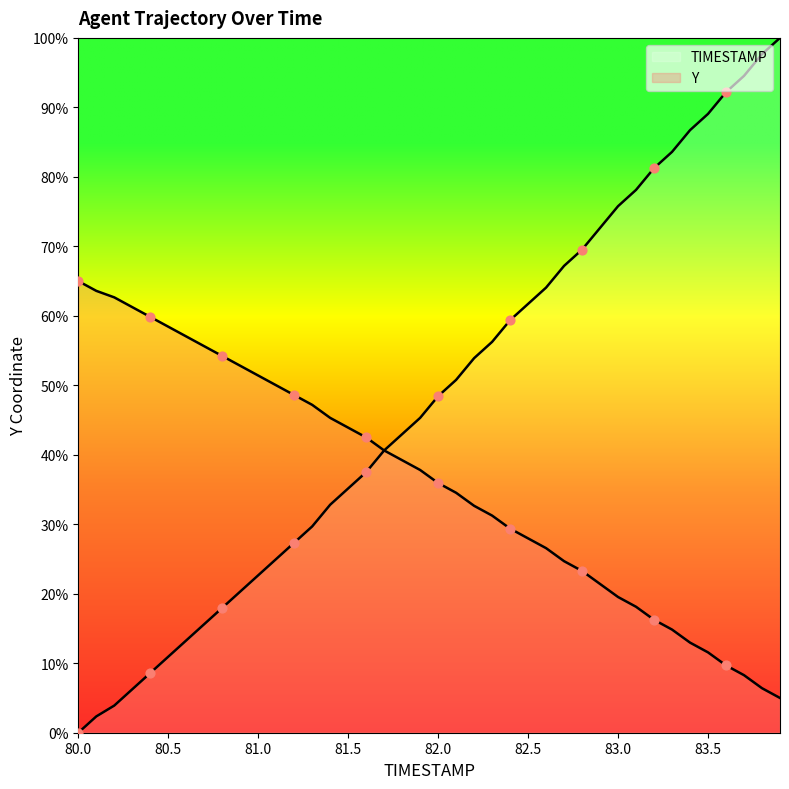

Which series contains the lowest Y value?

TIMESTAMP